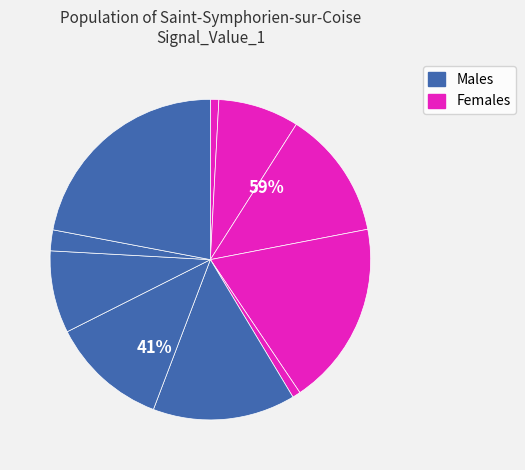

Is signal segment 6 the majority of the pie?

No